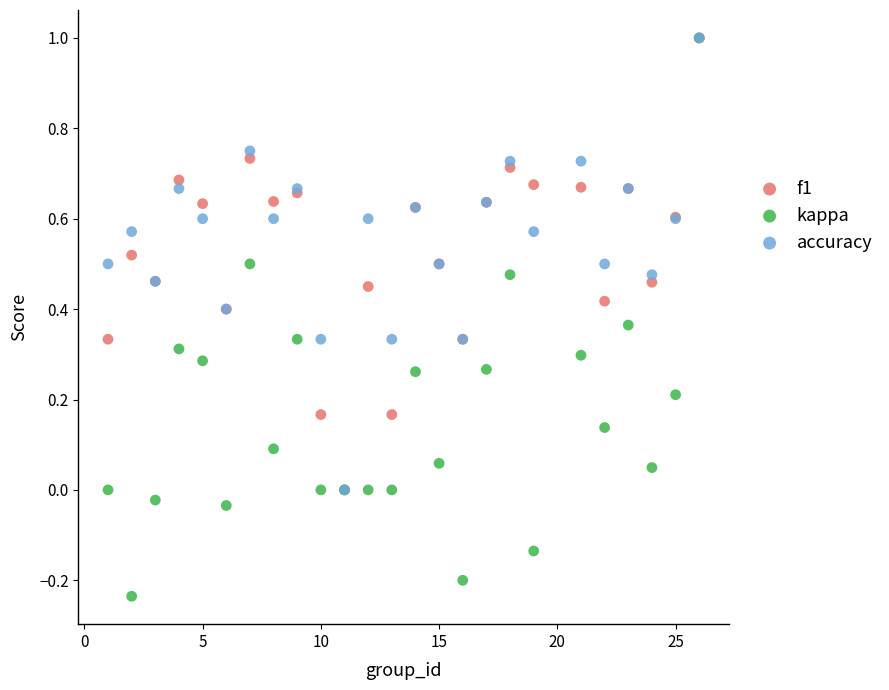

Which series contains the lowest Y value?

kappa